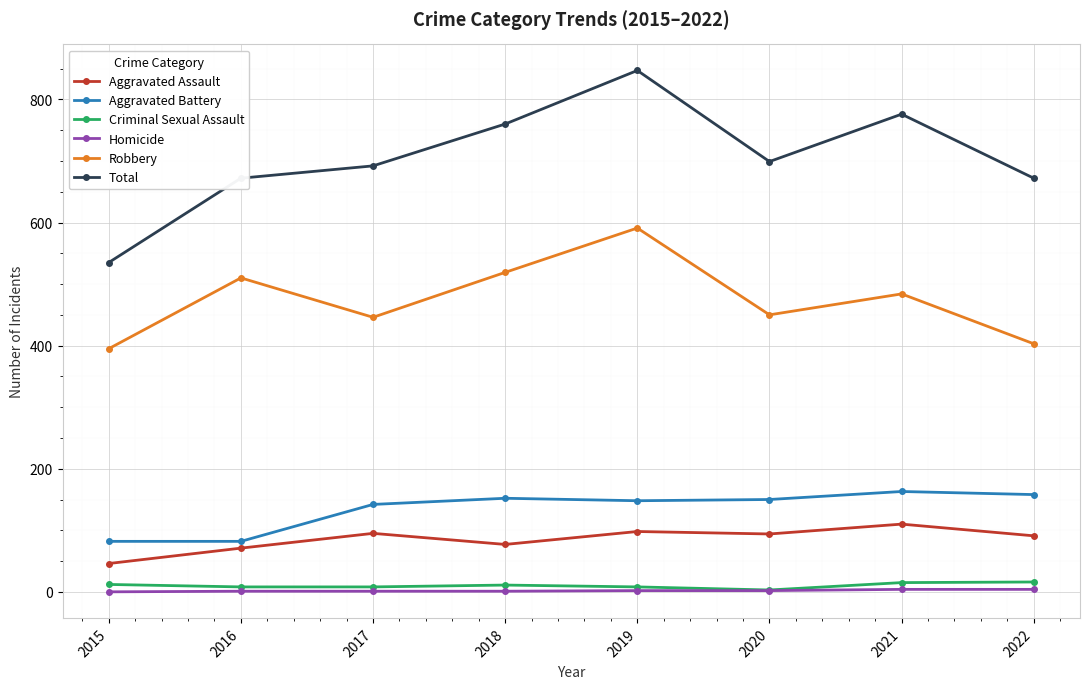

True or false: Total and Robbery cross at least once.

False